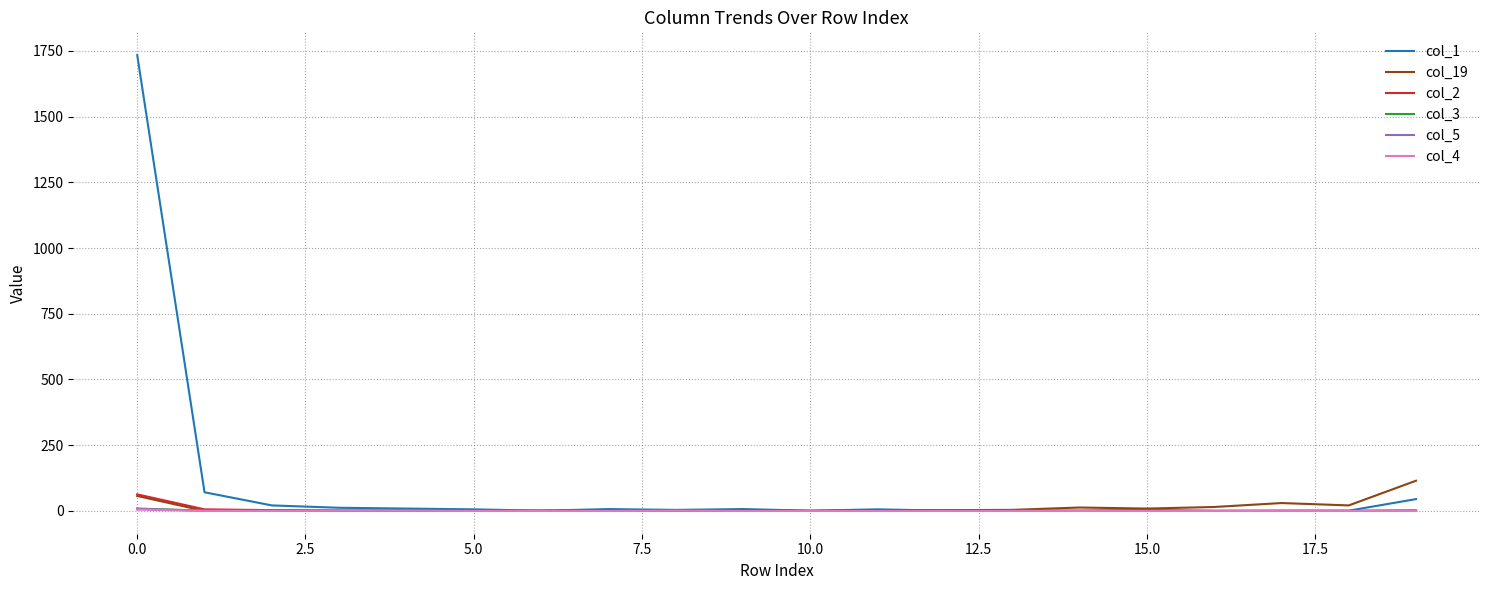

Count the number of categories in the chart.

20